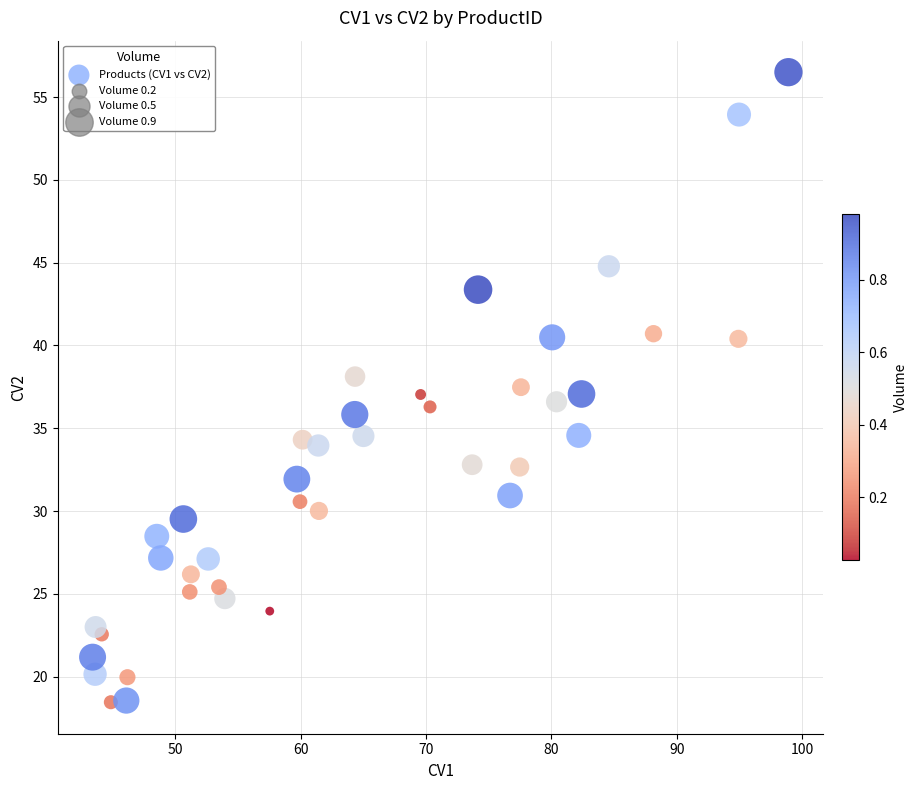

What is the range of Y values (max minus min)?

38.0